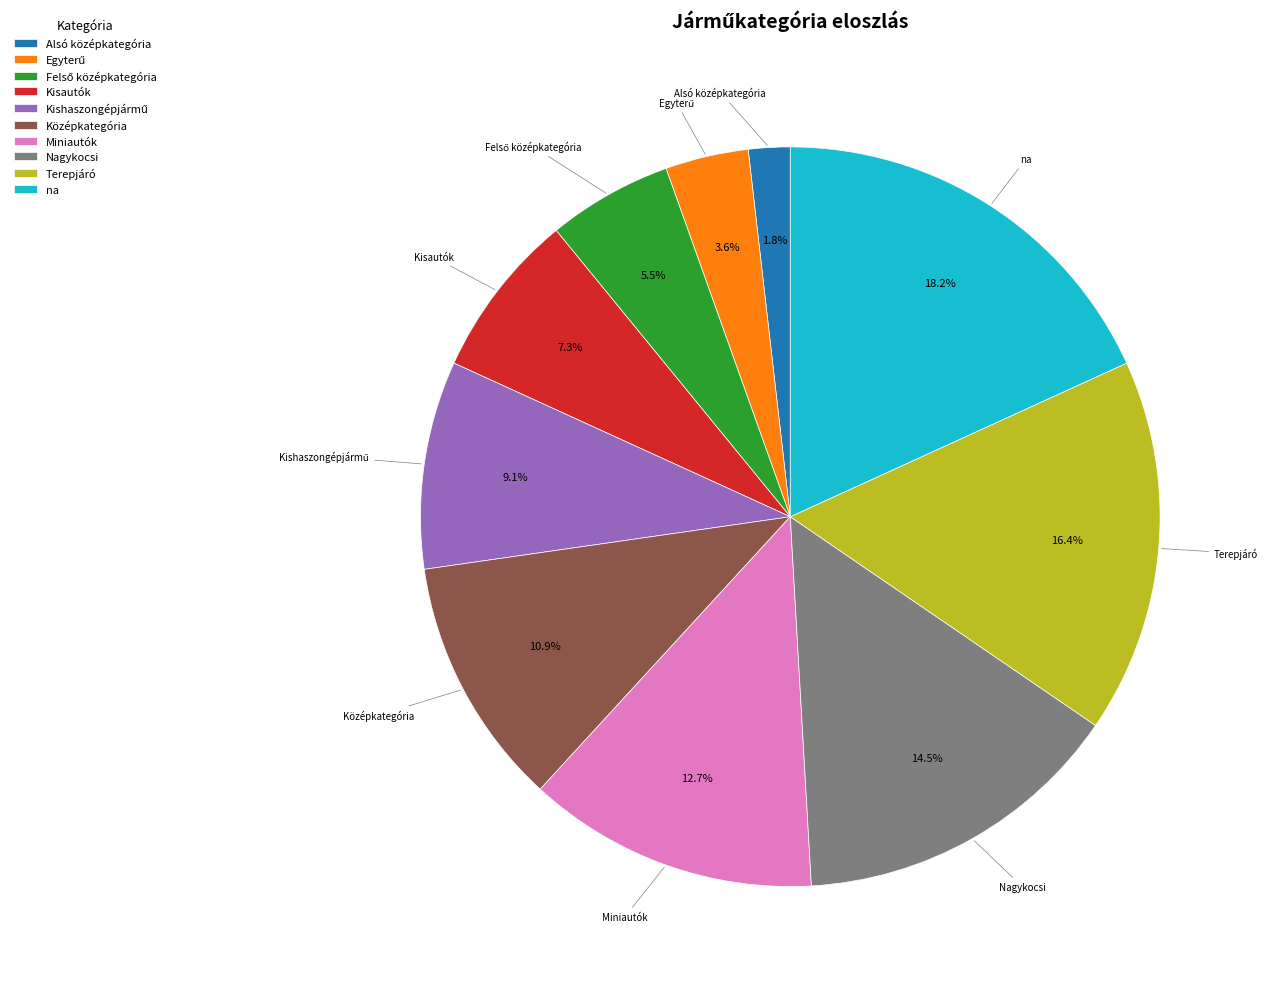

Is there any slice that represents more than half of the pie?

No